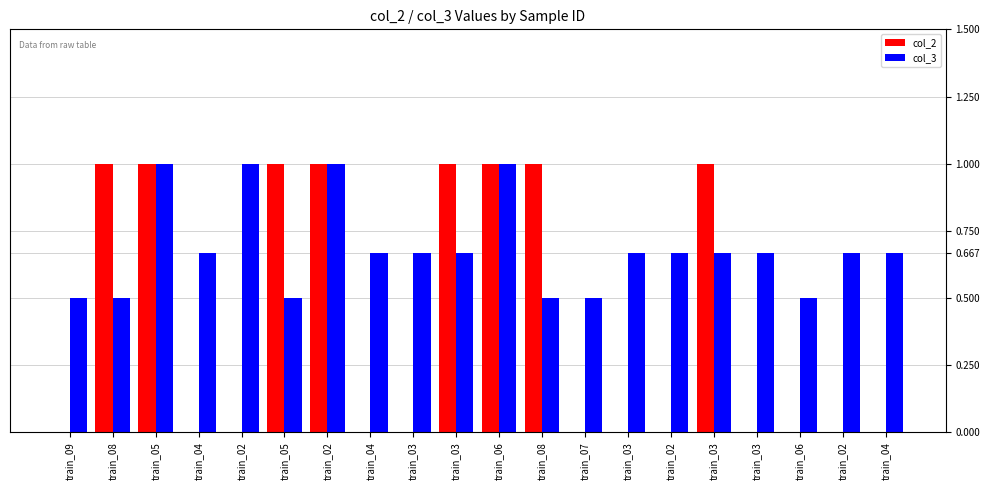

List the series in order of their overall mean, lowest first.

col_2, col_3